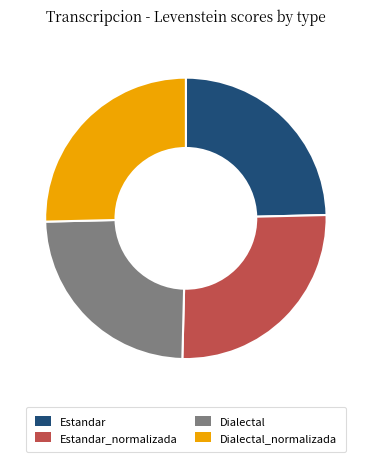

The Estandar slice represents 11% of the pie. True or false?

False